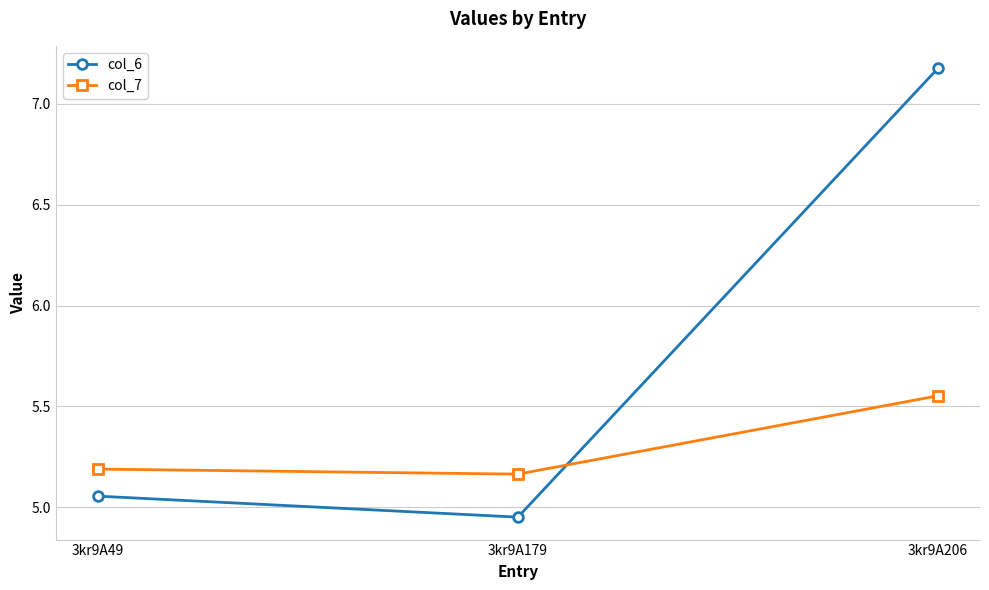

At which label does col_6 first exceed 5?

3kr9A49